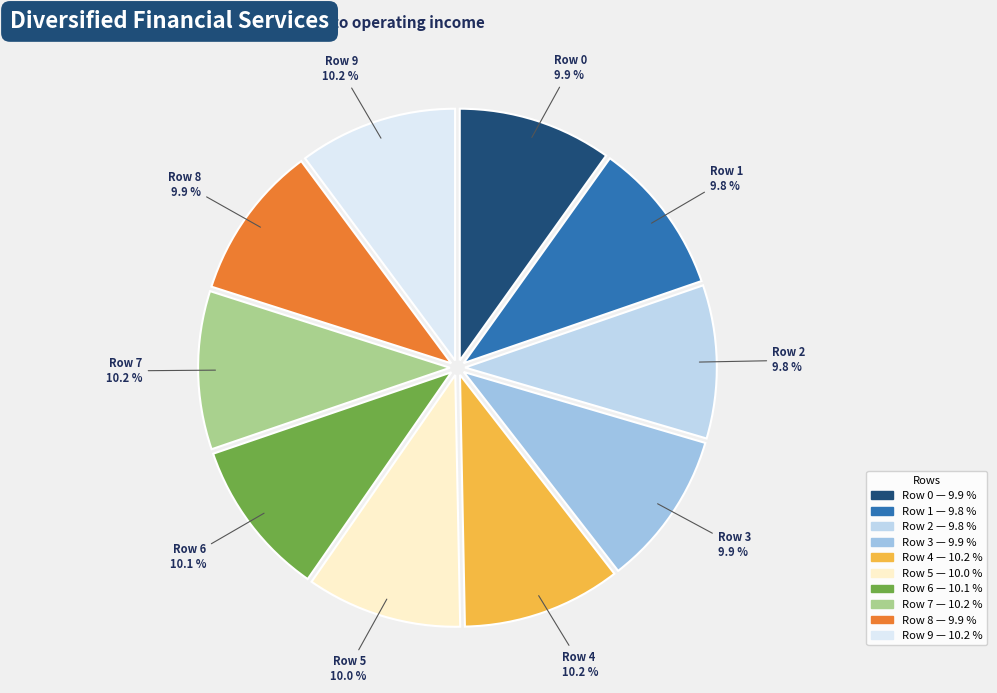

Count the number of slices in the pie.

10